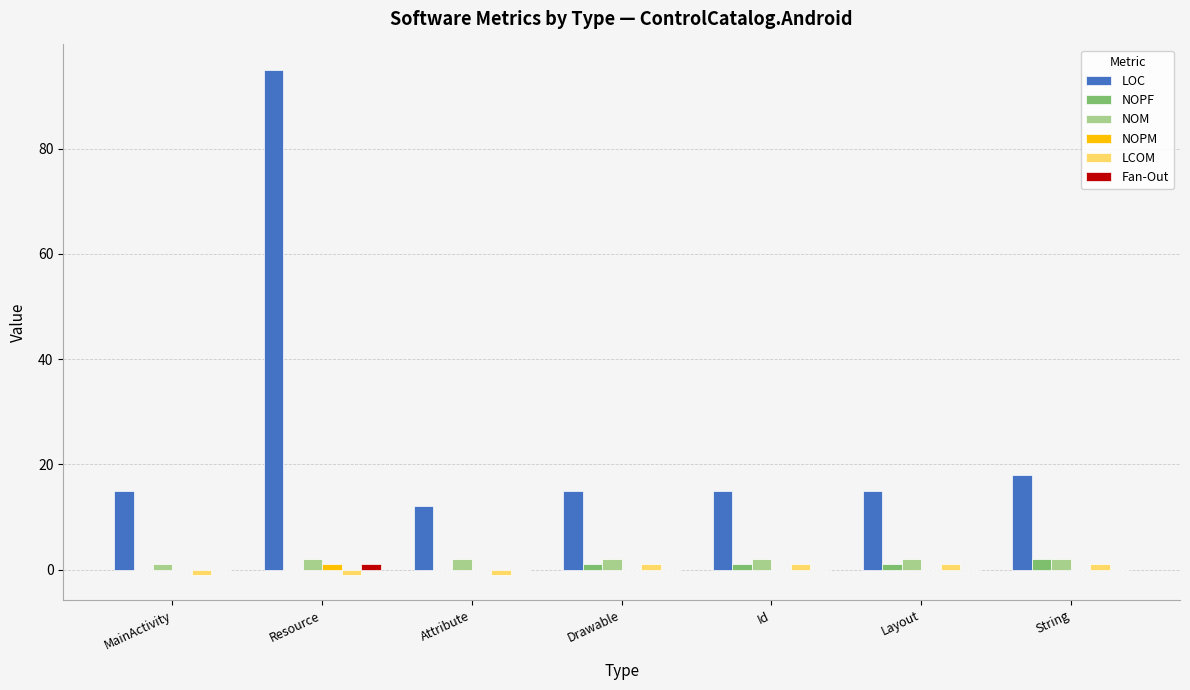

Read the LOC value at Id, to the nearest 10.

20